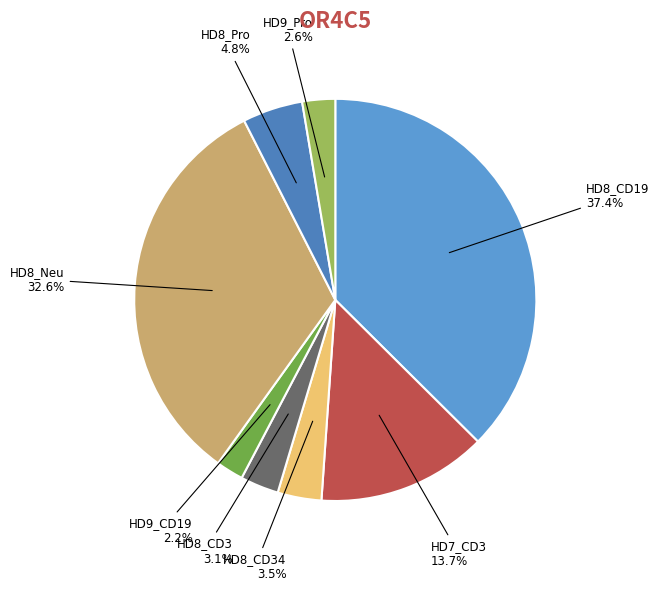

Combined, do HD7_CD3 and HD9_Pro account for over 50%?

No